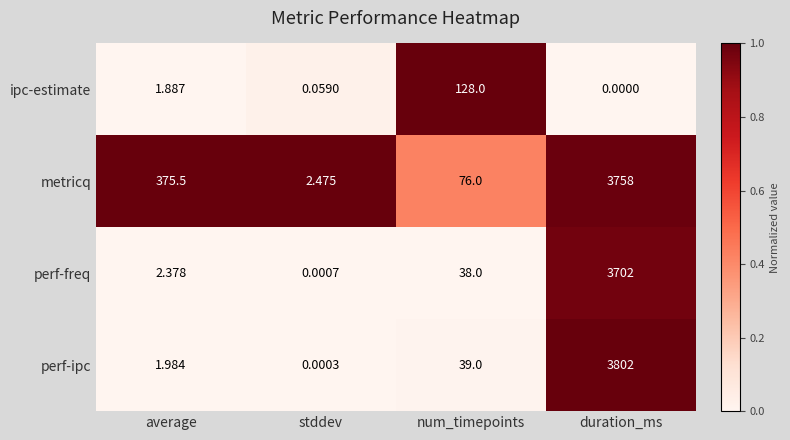

Which series has the widest spread of values?

perf-ipc